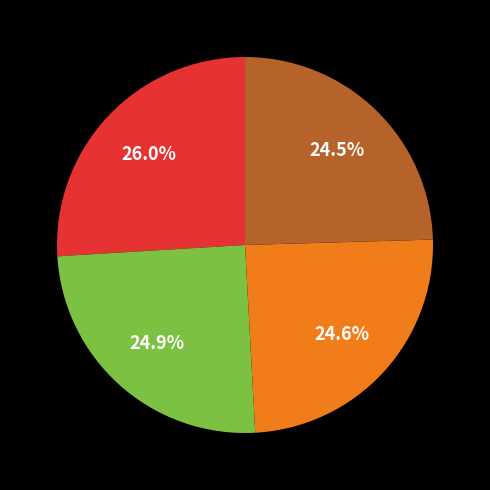

Is there any slice that represents more than half of the pie?

No